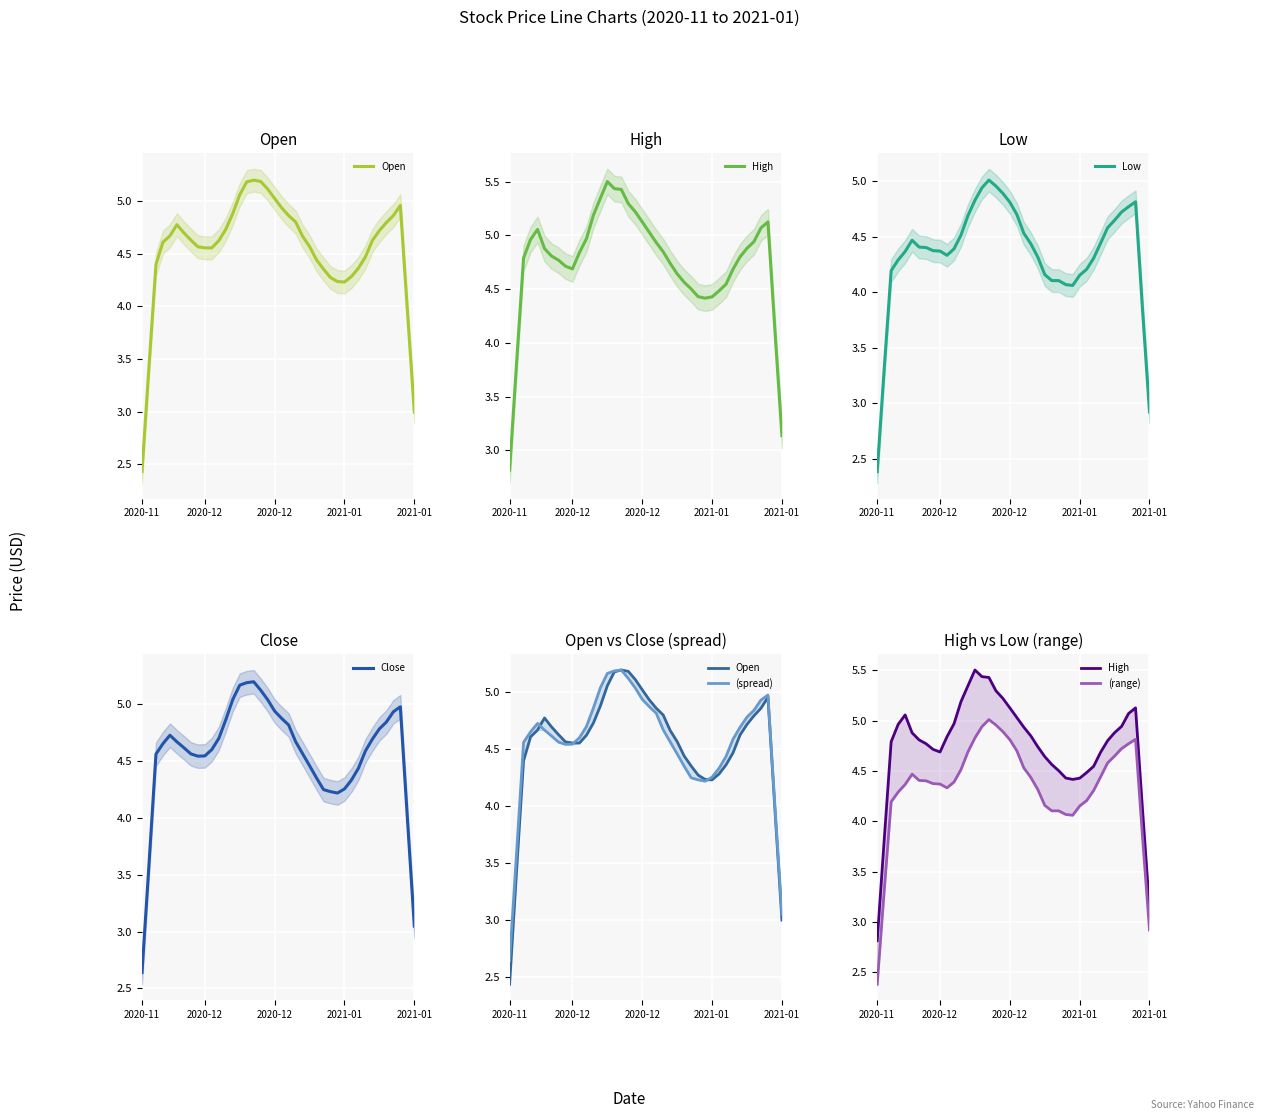

The value of Close at 14 is 2.3. True or false?

False